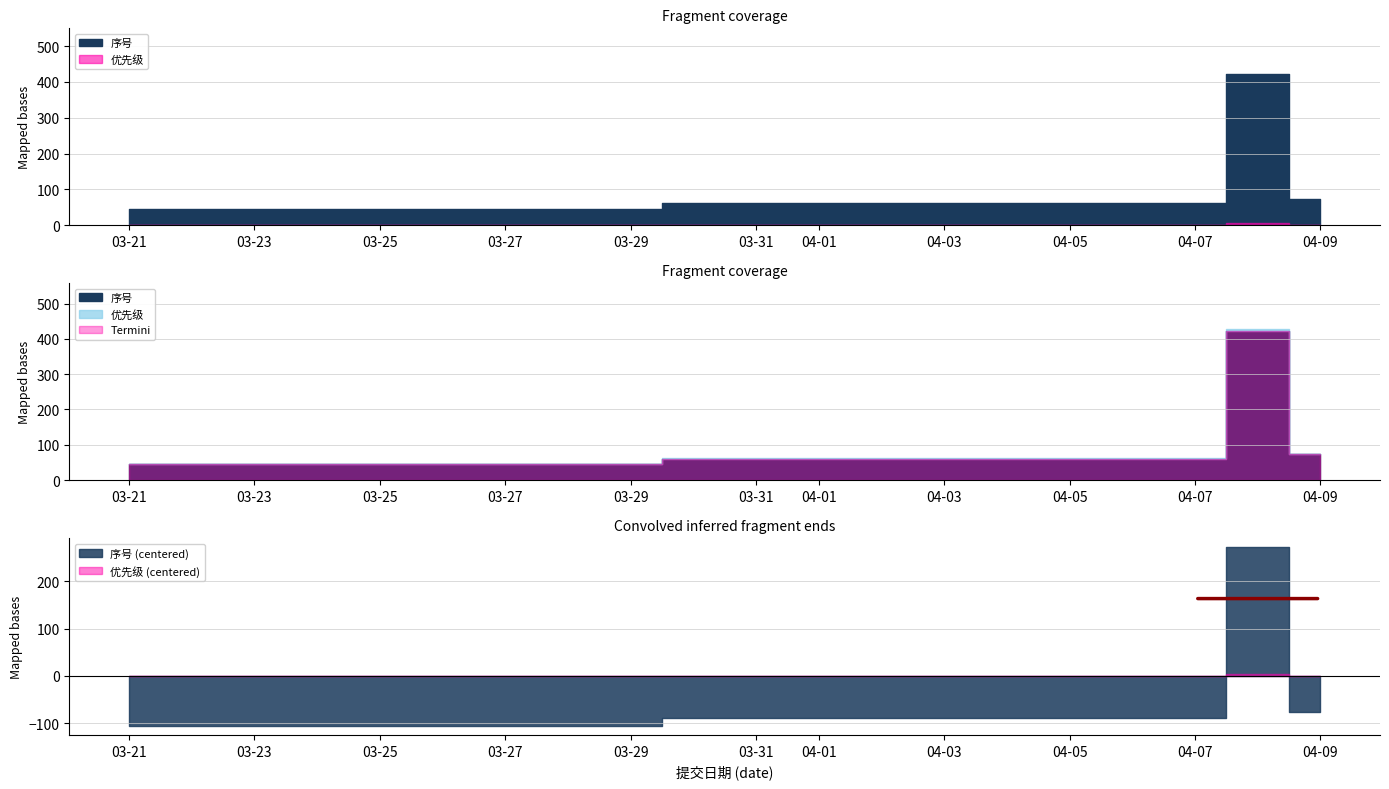

At which label is 优先级 closest to 1?

2018-03-21